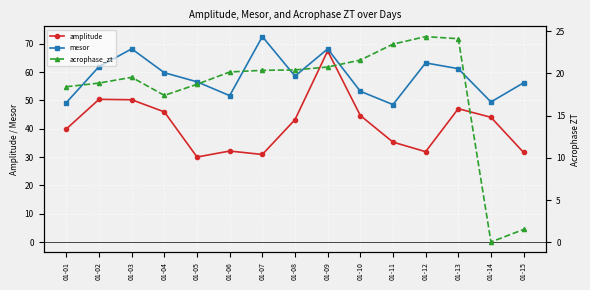

The value of acrophase_zt at 01-09 is 30.8. True or false?

False